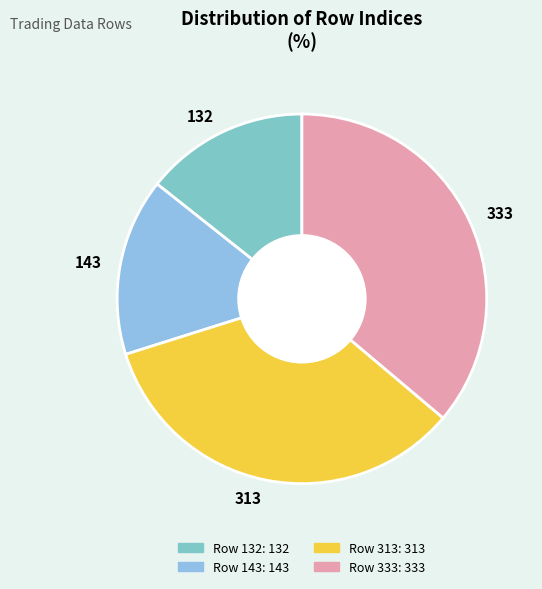

Which has a higher value, 313 or 143?

313